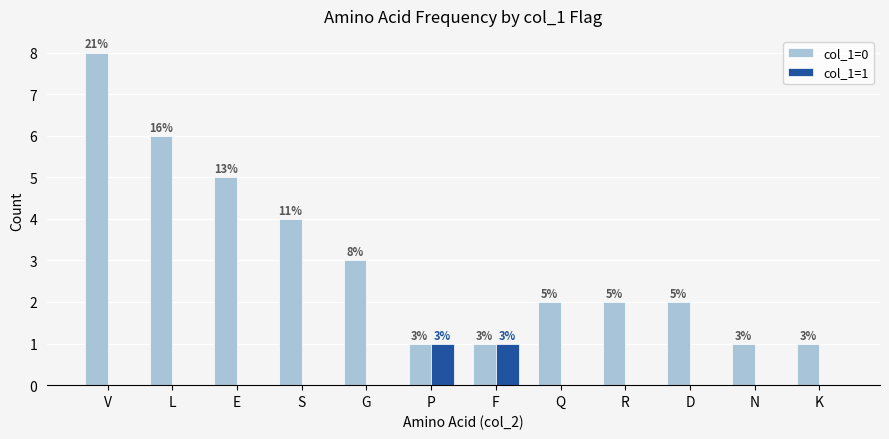

Which series has the largest range (max minus min)?

col_1=0